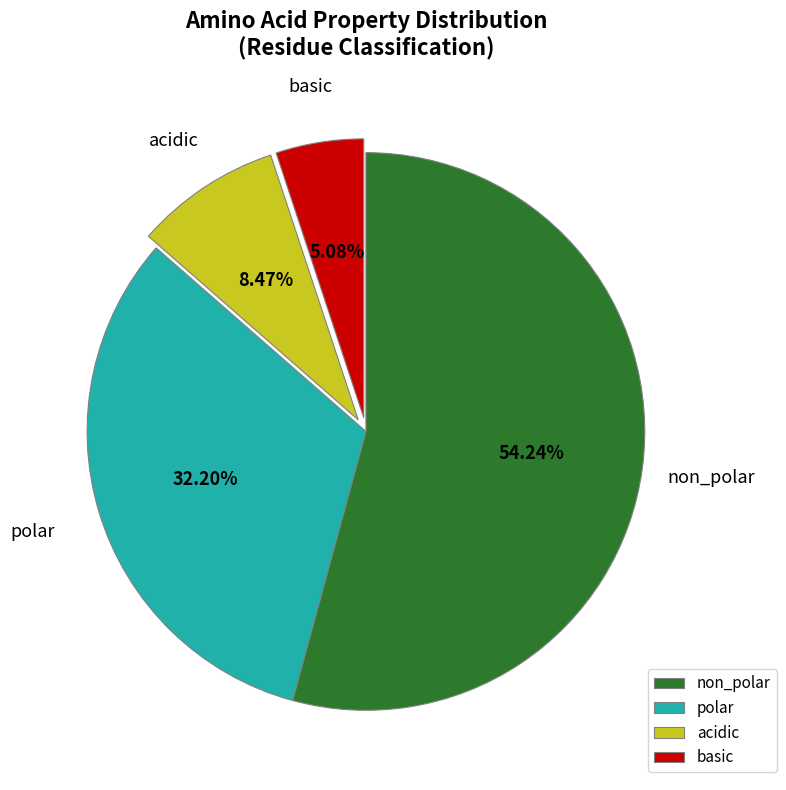

Which slice is the largest?

non_polar